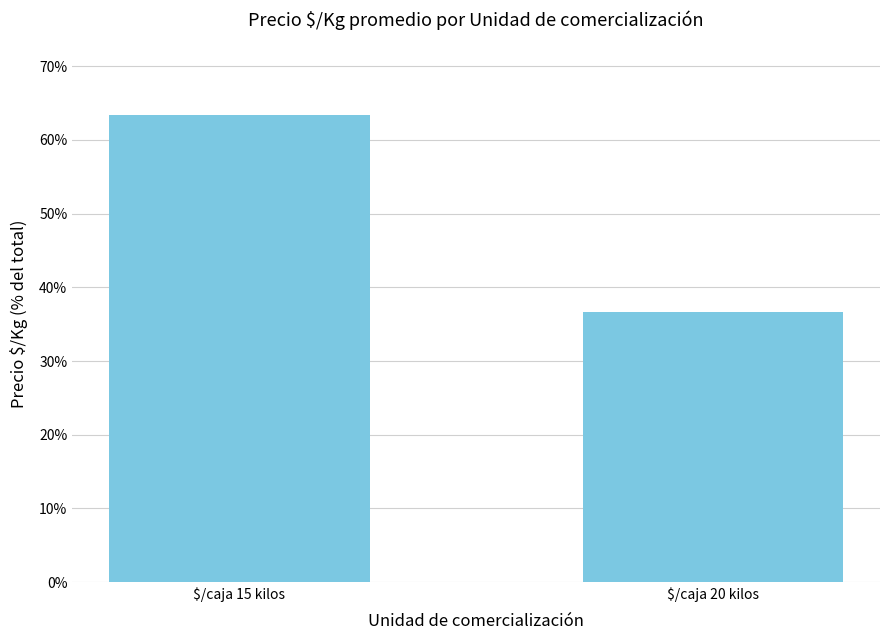

The value at $/caja 15 kilos is 63.4. True or false?

True